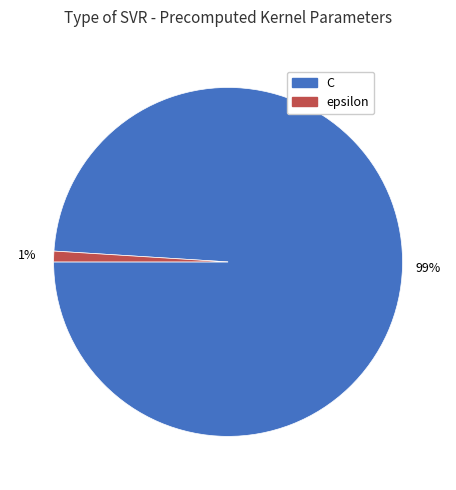

To the nearest percent, what percentage of the pie is epsilon?

1%